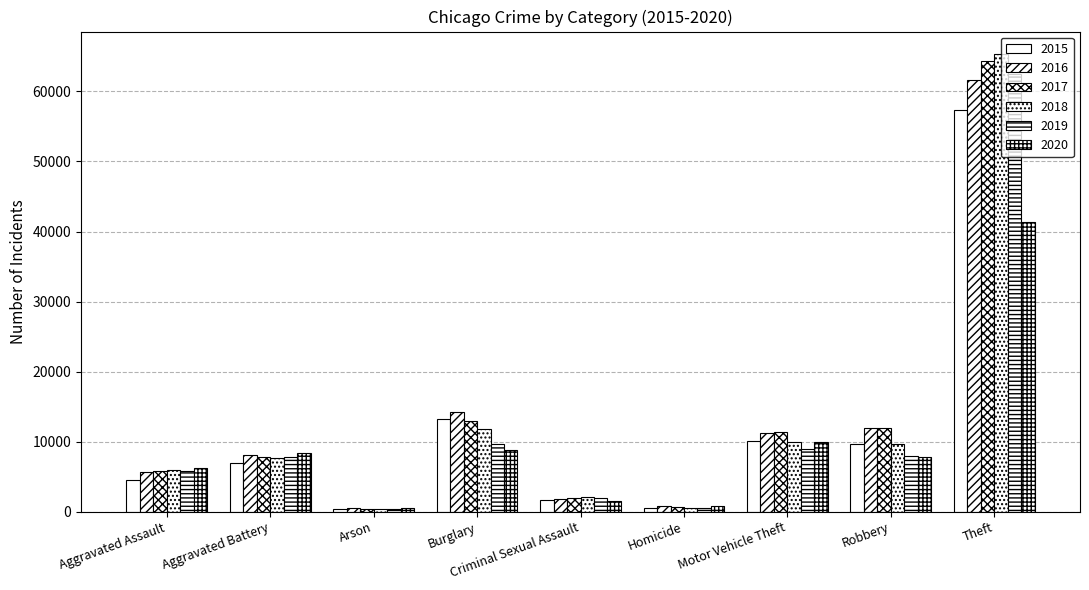

What is the maximum value for 2019?

62495